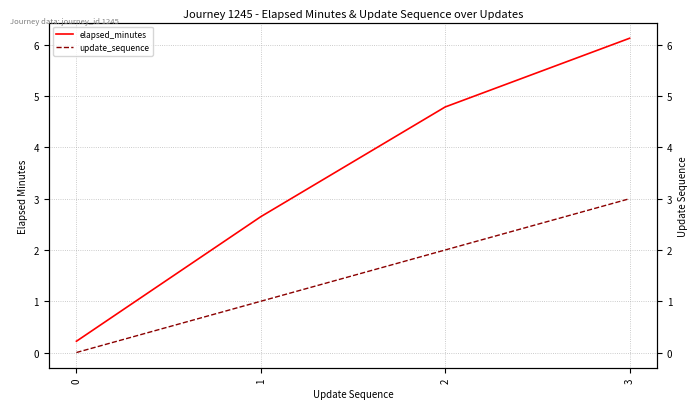

True or false: elapsed_minutes and update_sequence intersect in this chart.

False